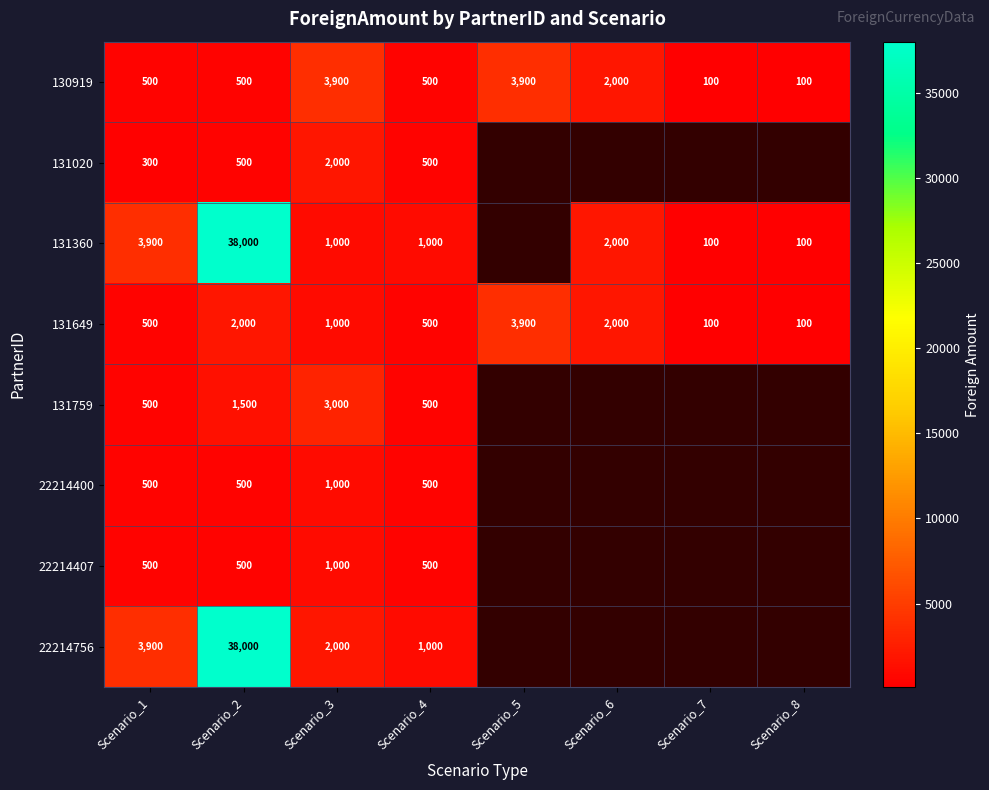

What is the maximum value shown in the chart?

38000.0